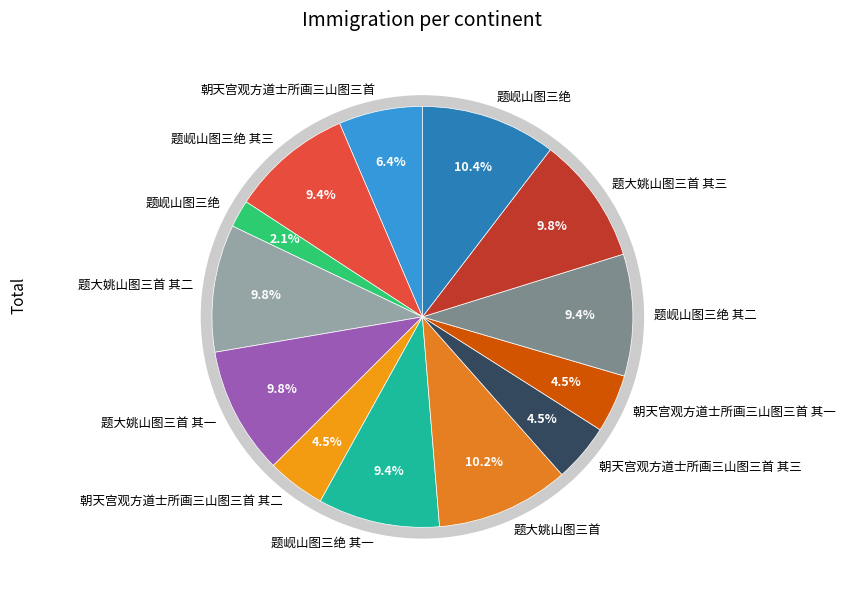

How many slices are in this pie chart?

13